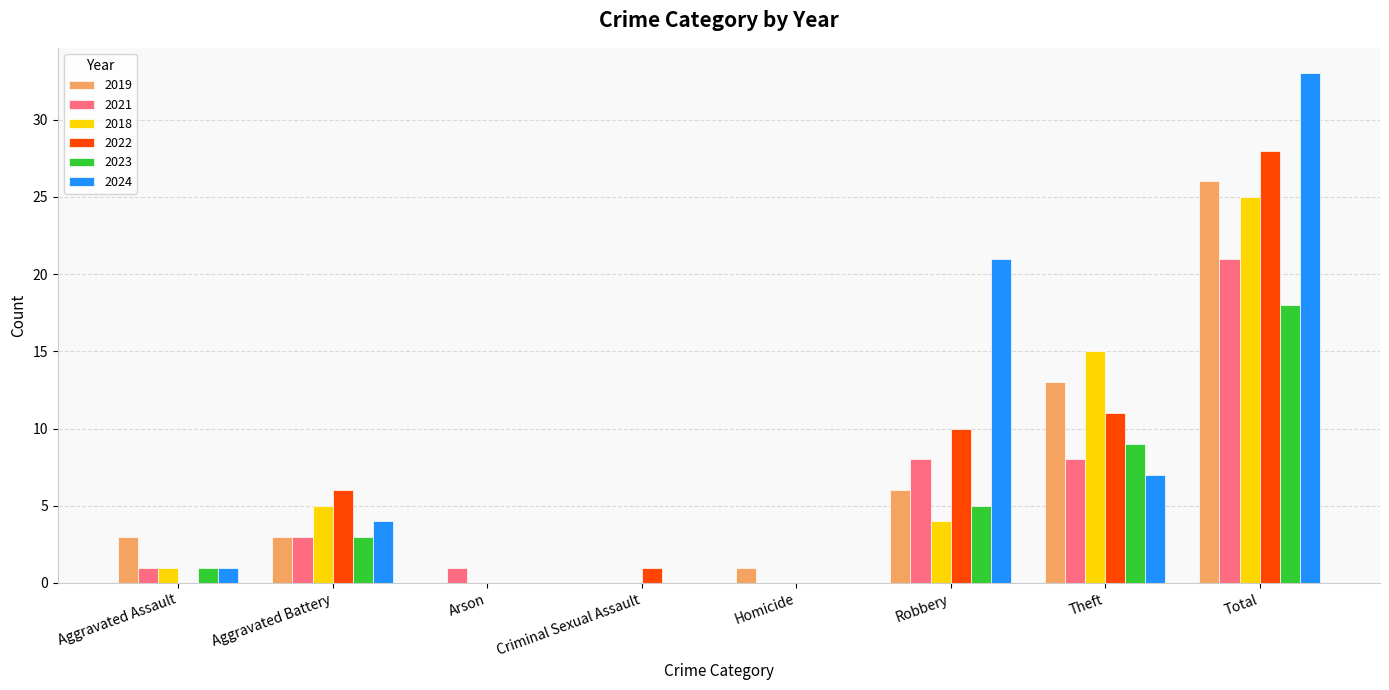

Reading right to left, what are all the values shown in this chart?

2019: Total=26	Theft=13	Robbery=6	Homicide=1	Criminal Sexual Assault=0	Arson=0	Aggravated Battery=3	Aggravated Assault=3
2021: Total=21	Theft=8	Robbery=8	Homicide=0	Criminal Sexual Assault=0	Arson=1	Aggravated Battery=3	Aggravated Assault=1
2018: Total=25	Theft=15	Robbery=4	Homicide=0	Criminal Sexual Assault=0	Arson=0	Aggravated Battery=5	Aggravated Assault=1
2022: Total=28	Theft=11	Robbery=10	Homicide=0	Criminal Sexual Assault=1	Arson=0	Aggravated Battery=6	Aggravated Assault=0
2023: Total=18	Theft=9	Robbery=5	Homicide=0	Criminal Sexual Assault=0	Arson=0	Aggravated Battery=3	Aggravated Assault=1
2024: Total=33	Theft=7	Robbery=21	Homicide=0	Criminal Sexual Assault=0	Arson=0	Aggravated Battery=4	Aggravated Assault=1